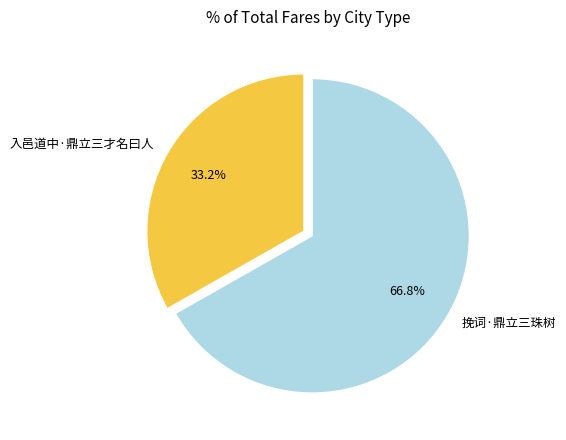

Which category accounts for the majority?

挽词·鼎立三珠树